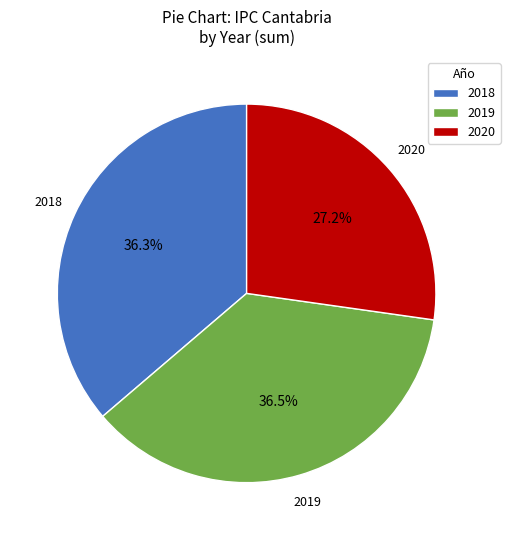

How much of the chart is everything except 2019?

63.5%